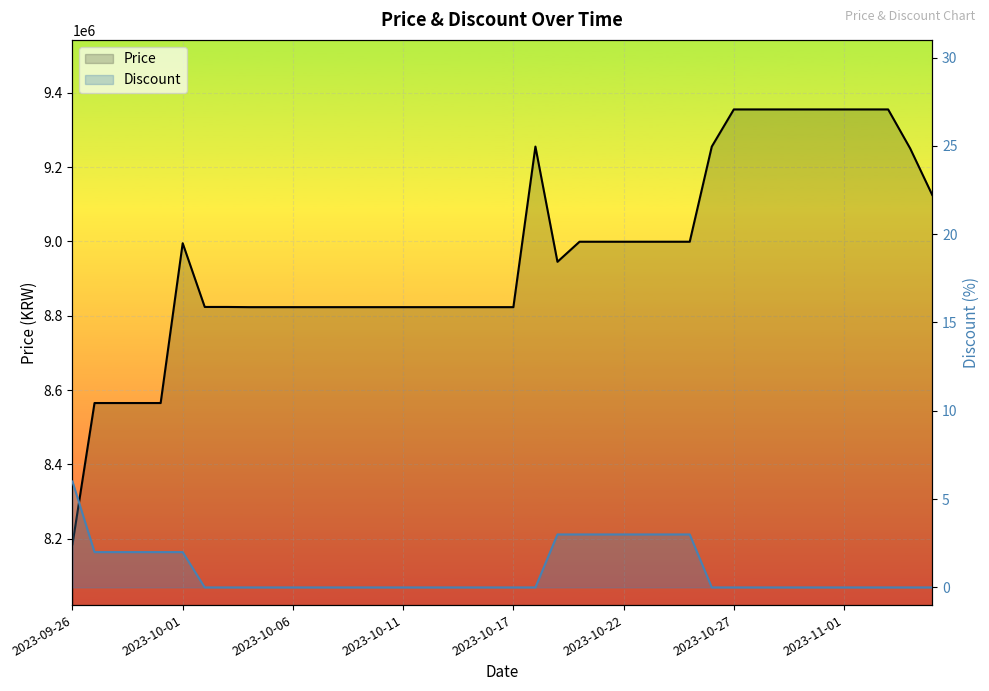

Rank the series by their maximum value, from highest to lowest.

Price, Discount